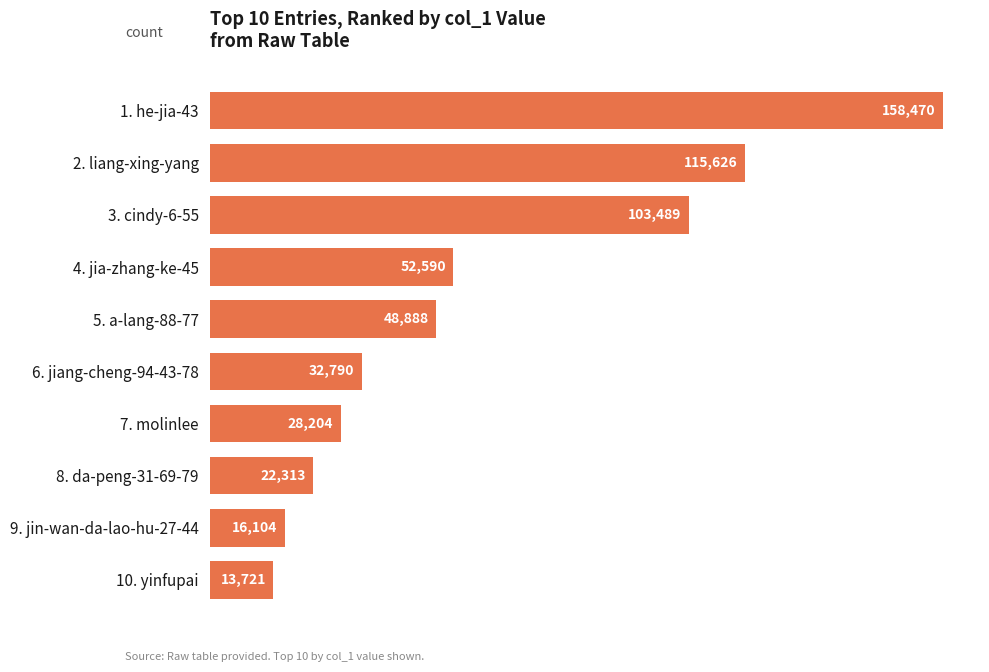

What is the difference between the maximum and minimum values?

144749